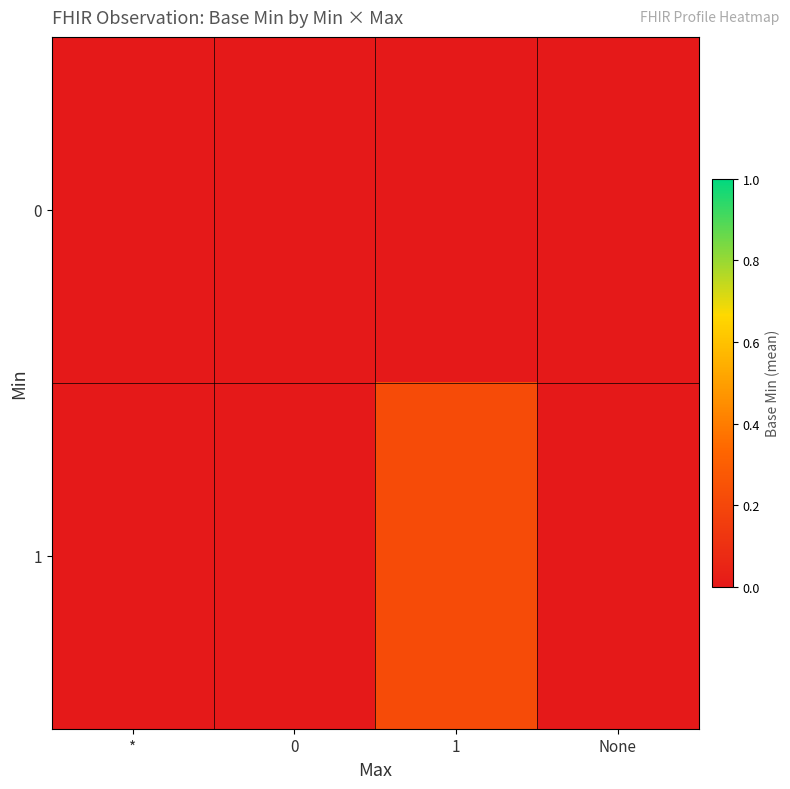

What is the total value across all series at 1?

0.2